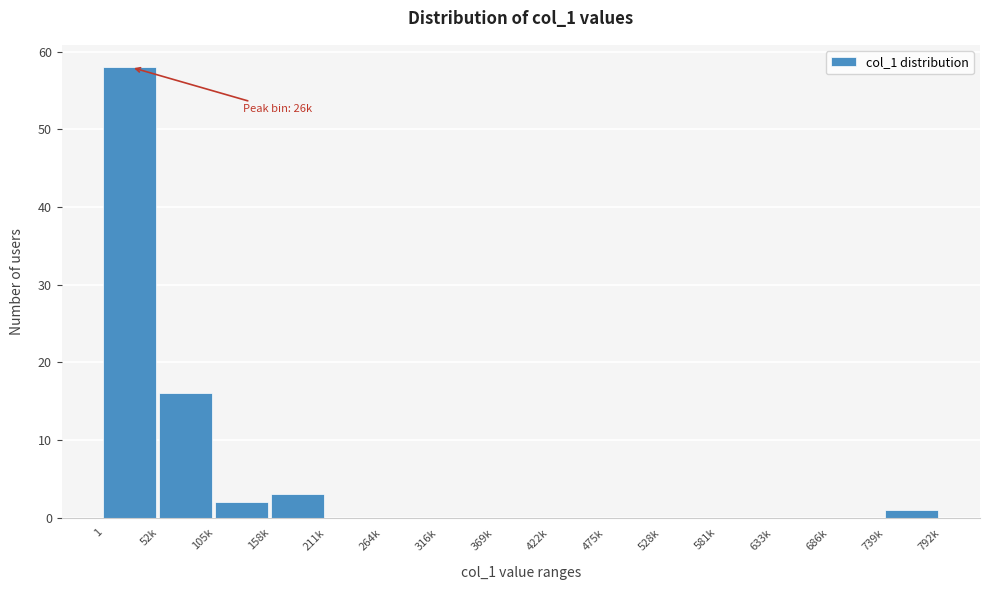

Reading left to right, extract all data points from this chart.

1=58	52k=16	105k=2	158k=3	211k=0	264k=0	316k=0	369k=0	422k=0	475k=0	528k=0	581k=0	633k=0	686k=0	739k=1